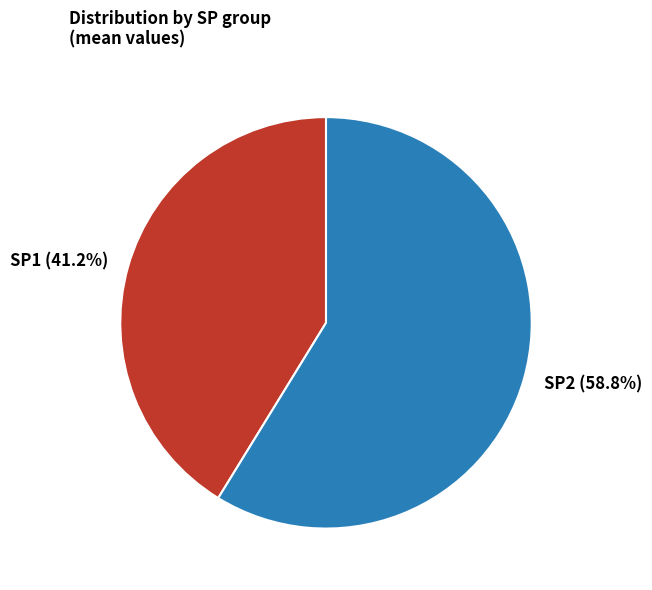

What is the ratio of the value at SP2 to the value at SP1?

1.4